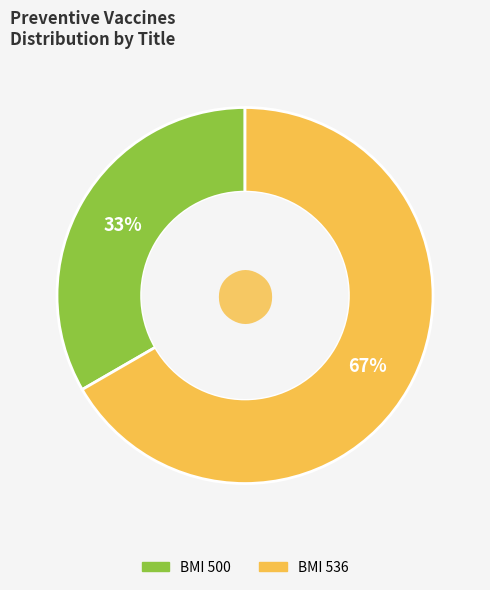

True or false: BMI 500 accounts for 33% of the total.

True